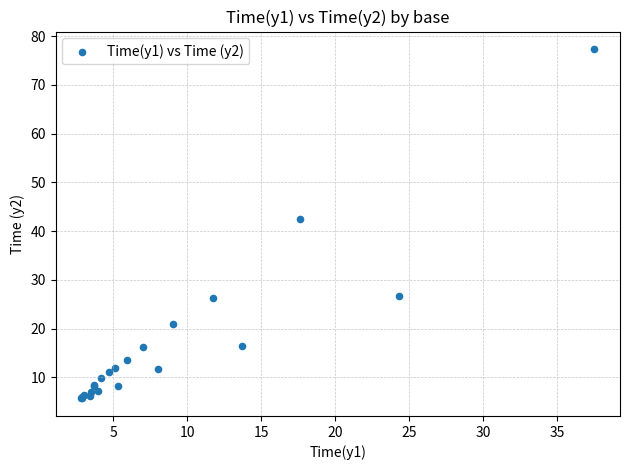

What Y value in the scatter plot is closest to 41?

42.5